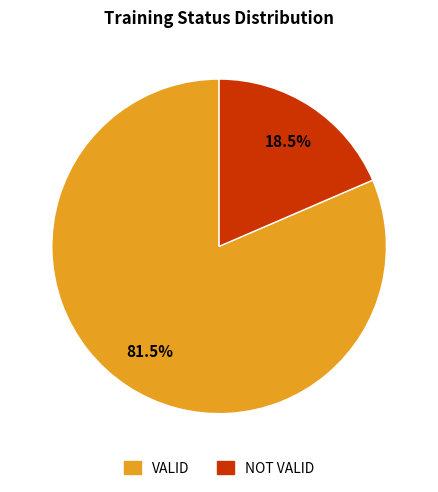

How many segments does this pie chart have?

2